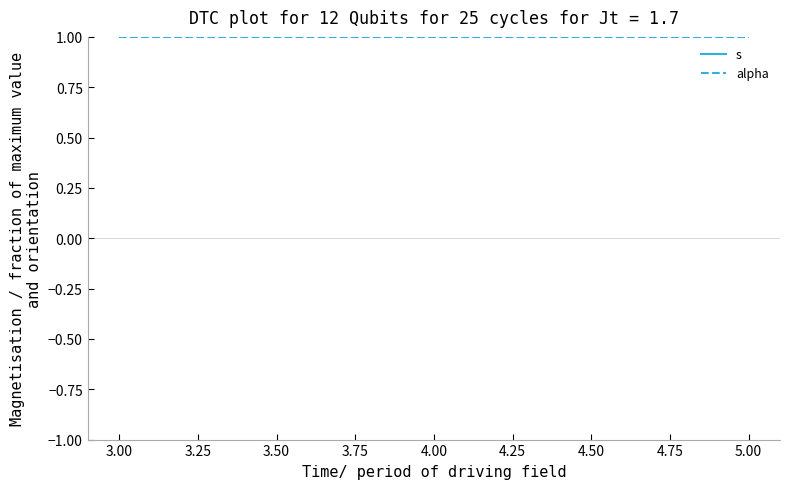

Which series has the largest total across all categories?

s